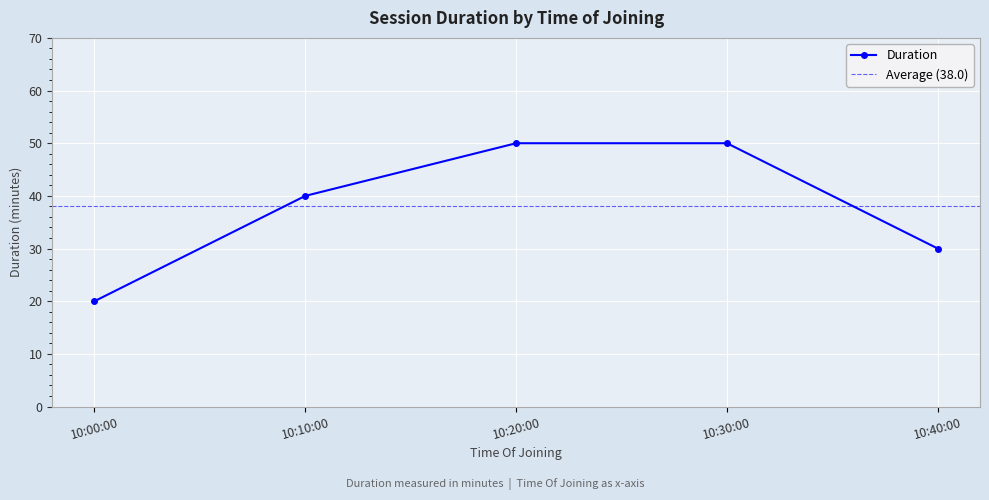

What is the difference between the maximum and second lowest values?

20